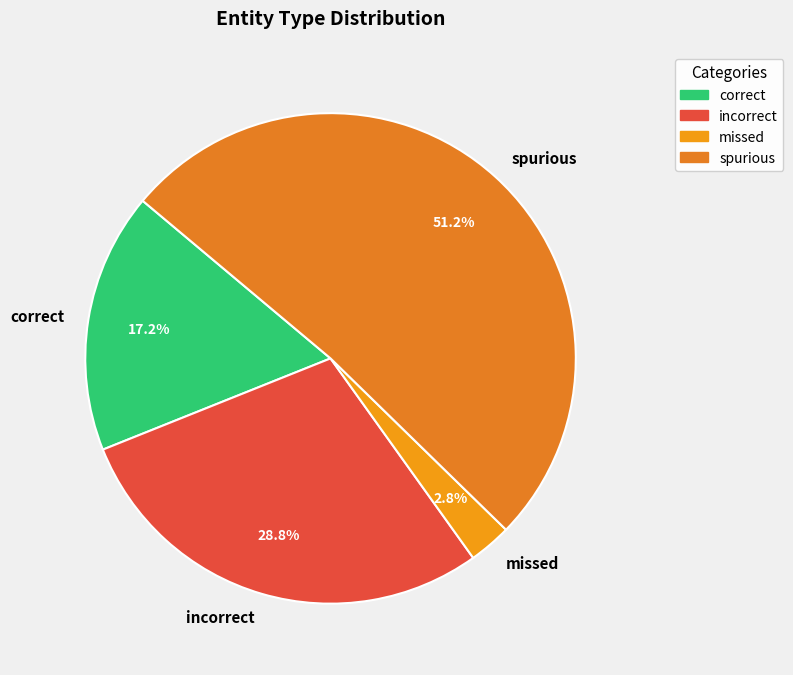

Rank the categories by value from highest to lowest.

spurious, incorrect, correct, missed